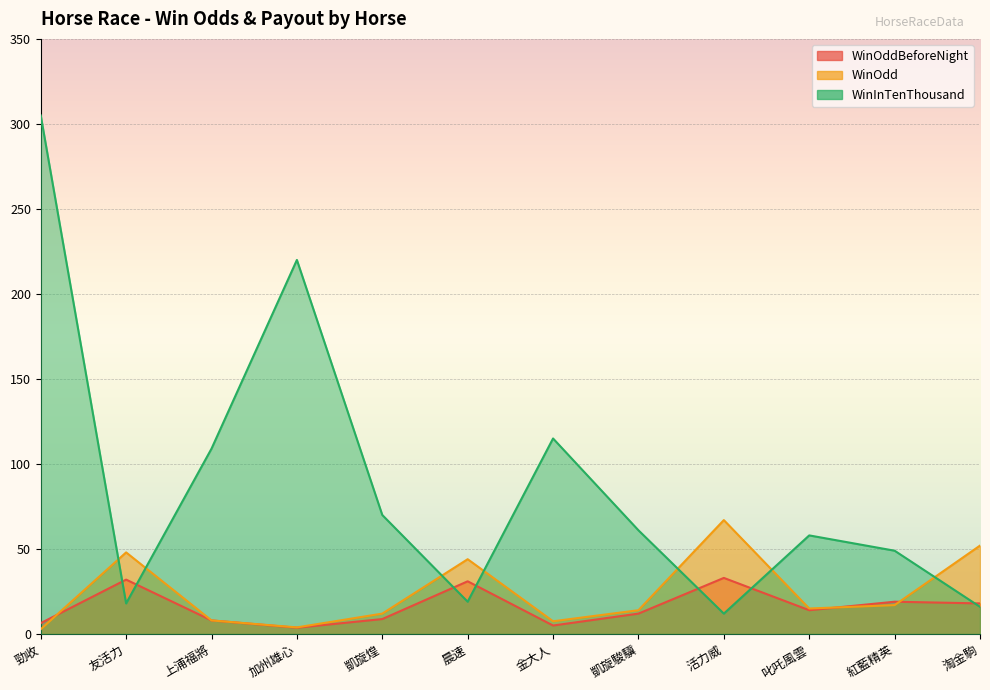

Reading left to right, transcribe all the data shown in this chart.

WinOddBeforeNight: 6.4	32.0	8.0	3.7	8.8	31.0	5.0	12.0	33.0	14.0	19.0	18.0
WinOdd: 2.8	48.0	8.0	3.9	12.0	44.0	7.5	14.0	67.0	15.0	17.0	52.0
WinInTenThousand: 305.0	18.0	109.0	220.0	70.0	19.0	115.0	61.0	12.0	58.0	49.0	16.0